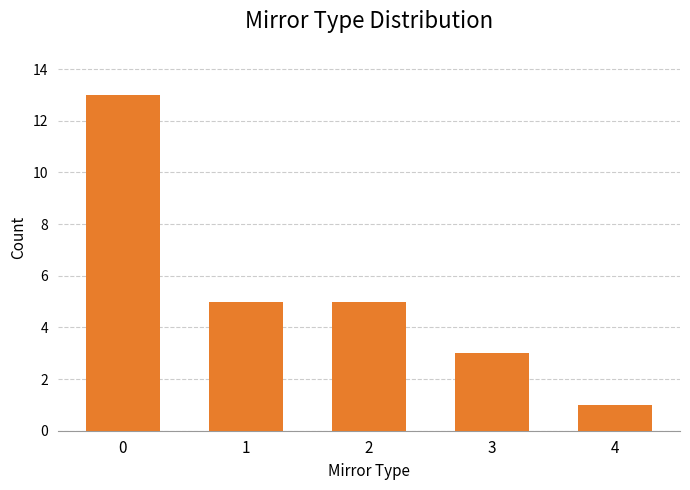

Reading right to left, what are all the values shown in this chart?

1	3	5	5	13